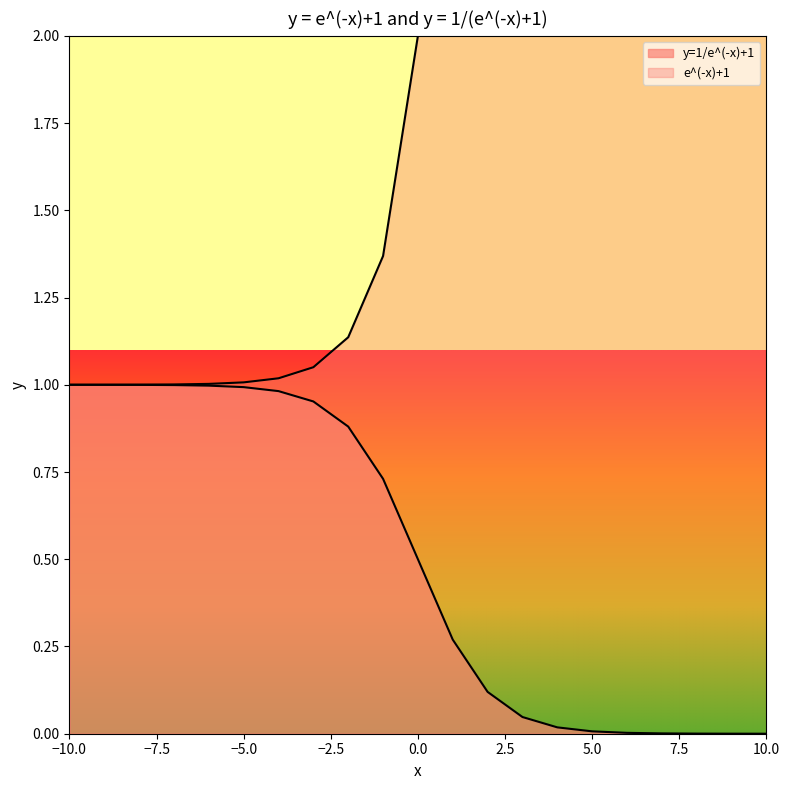

Reading left to right, transcribe all the data shown in this chart.

1.0	1.0	1.0	1.0	1.0	1.0	1.0	1.0	0.9	0.7	0.5	0.3	0.1	0.0	0.0	0.0	0.0	0.0	0.0	0.0	0.0